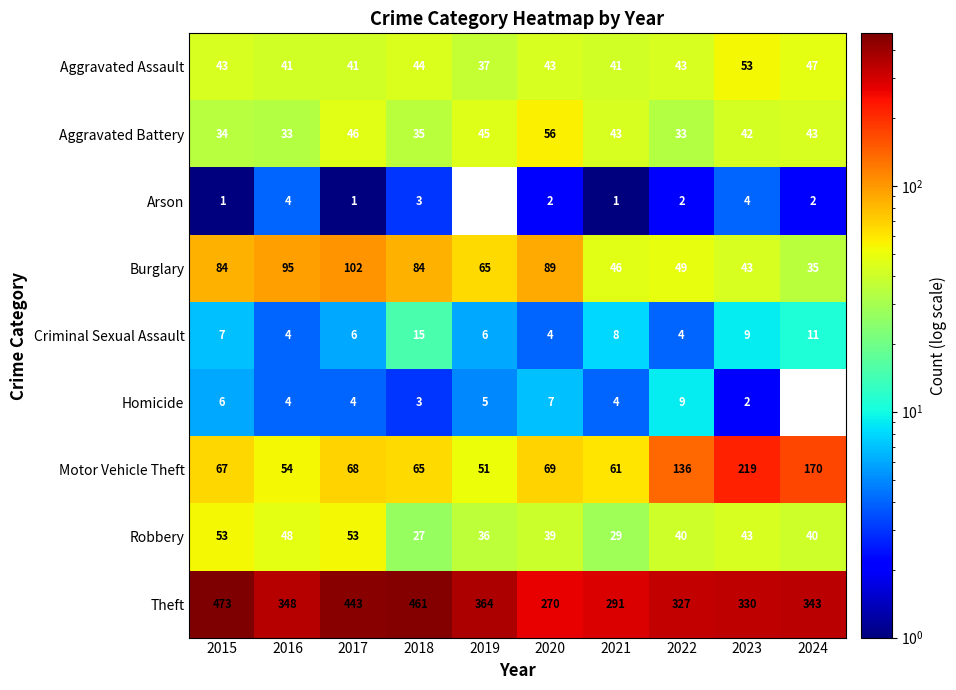

Is it true that Burglary equals 83.2 at 2022?

False